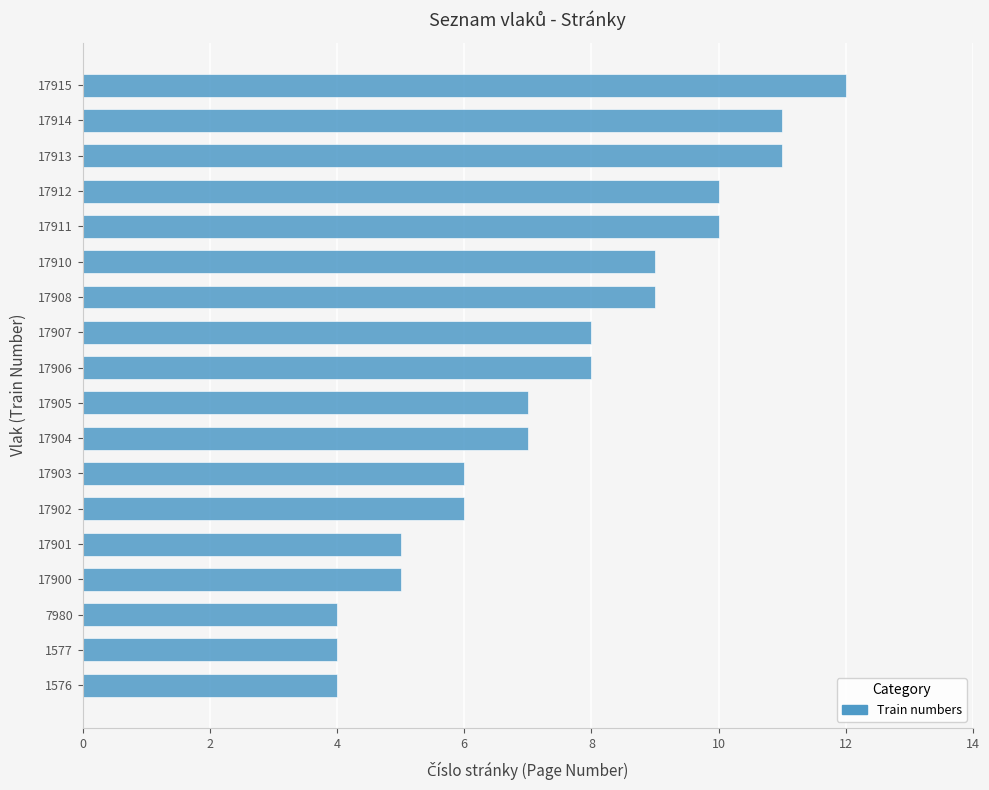

Between 17905 and 17908, which is larger?

17908